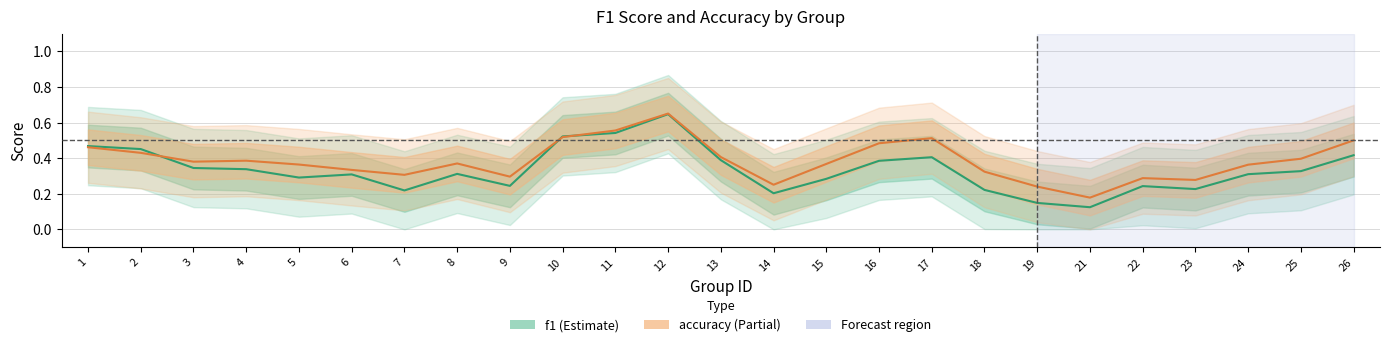

List the series in order of their overall mean, lowest first.

f1, accuracy